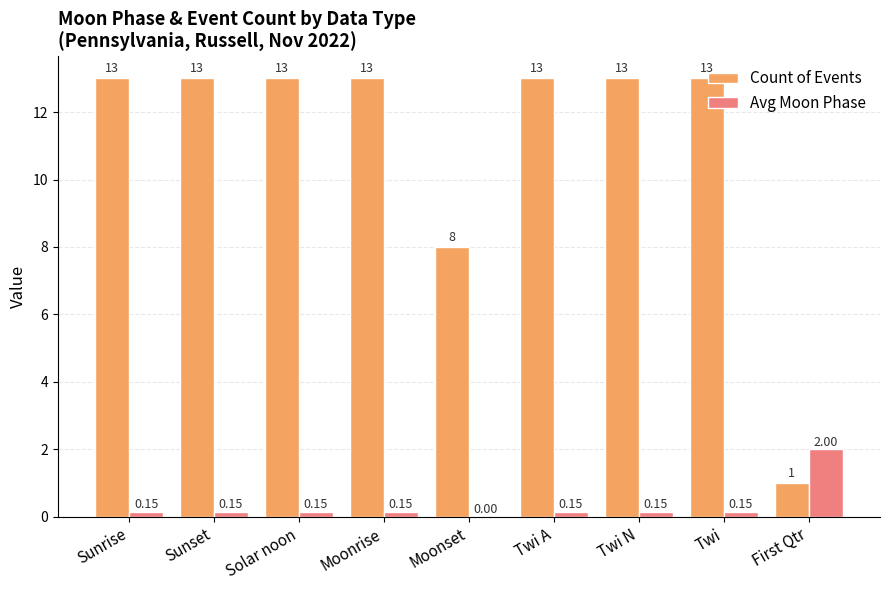

What are all the series names shown in the legend?

Count of Events, Avg Moon Phase